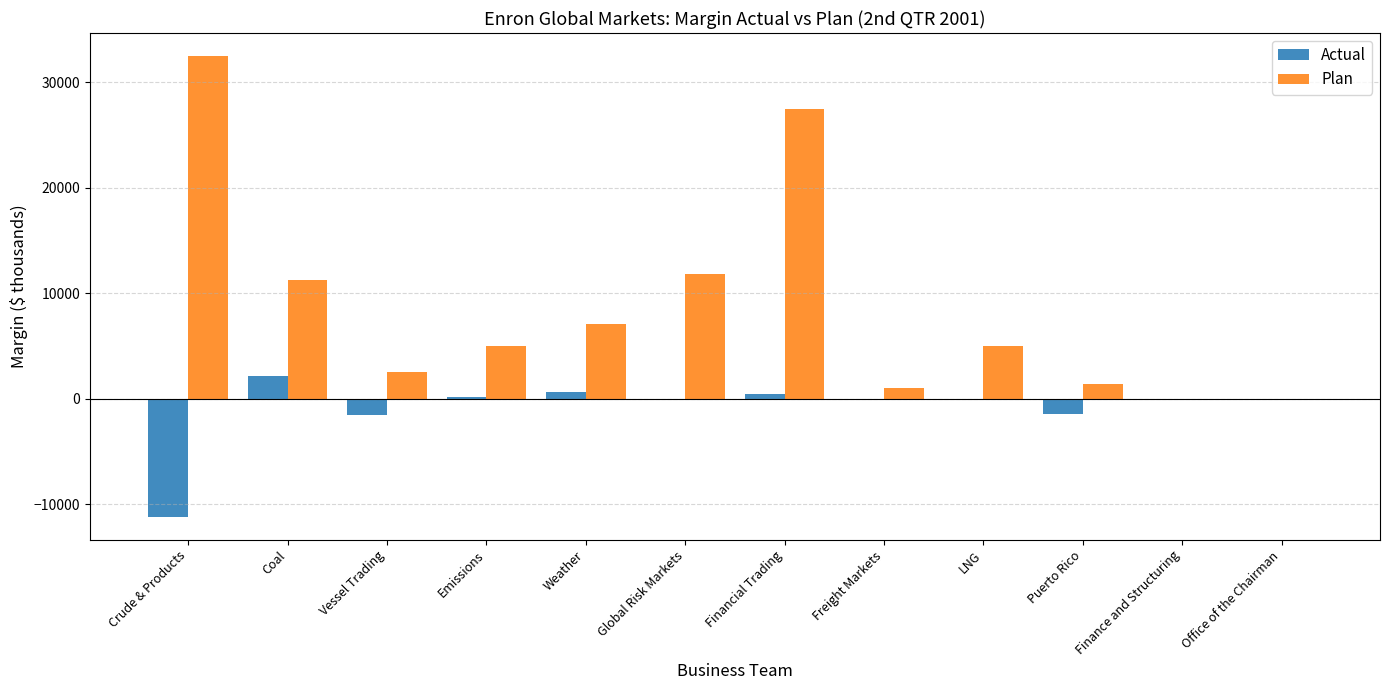

Which series has the widest spread of values?

Plan